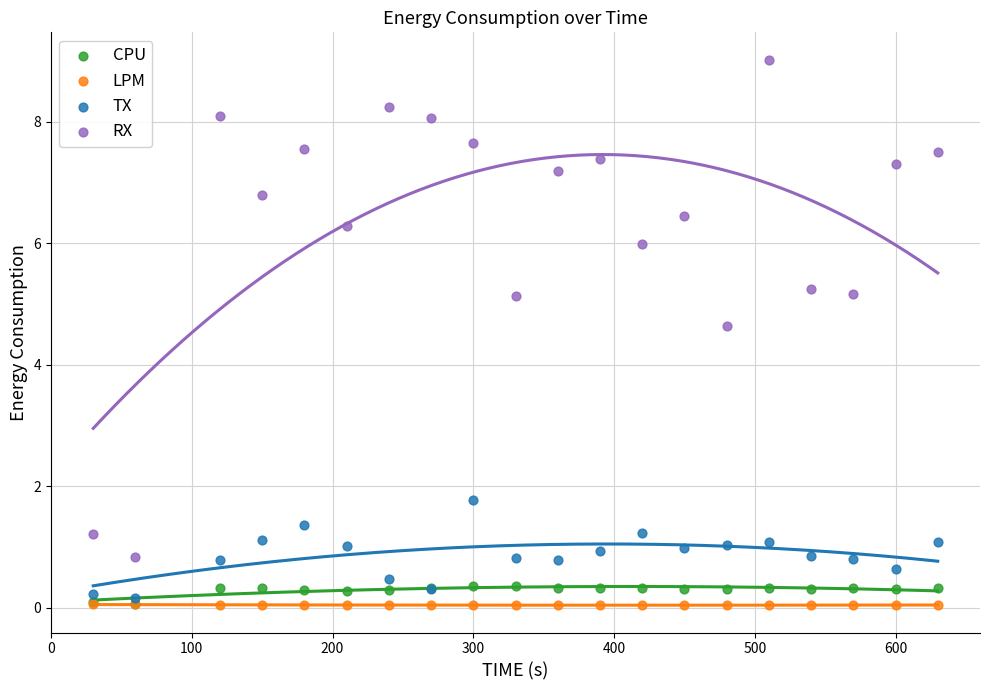

Across all series, what Y value is closest to 4?

4.6